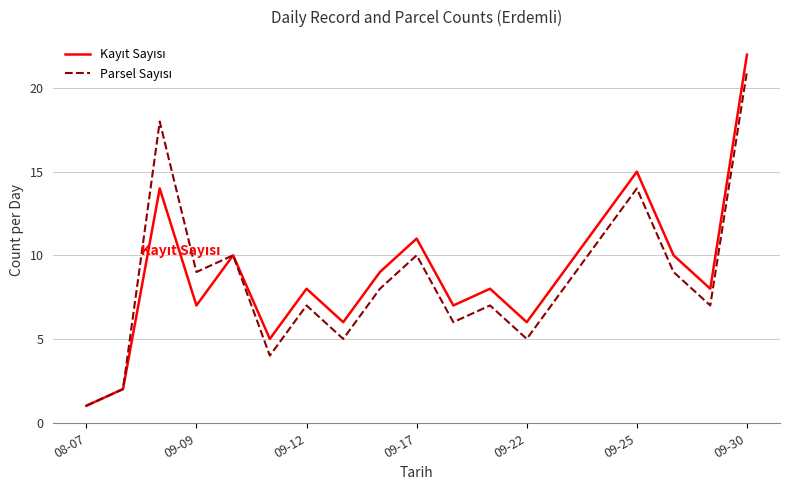

Does the chart display data point markers on the line(s)?

No